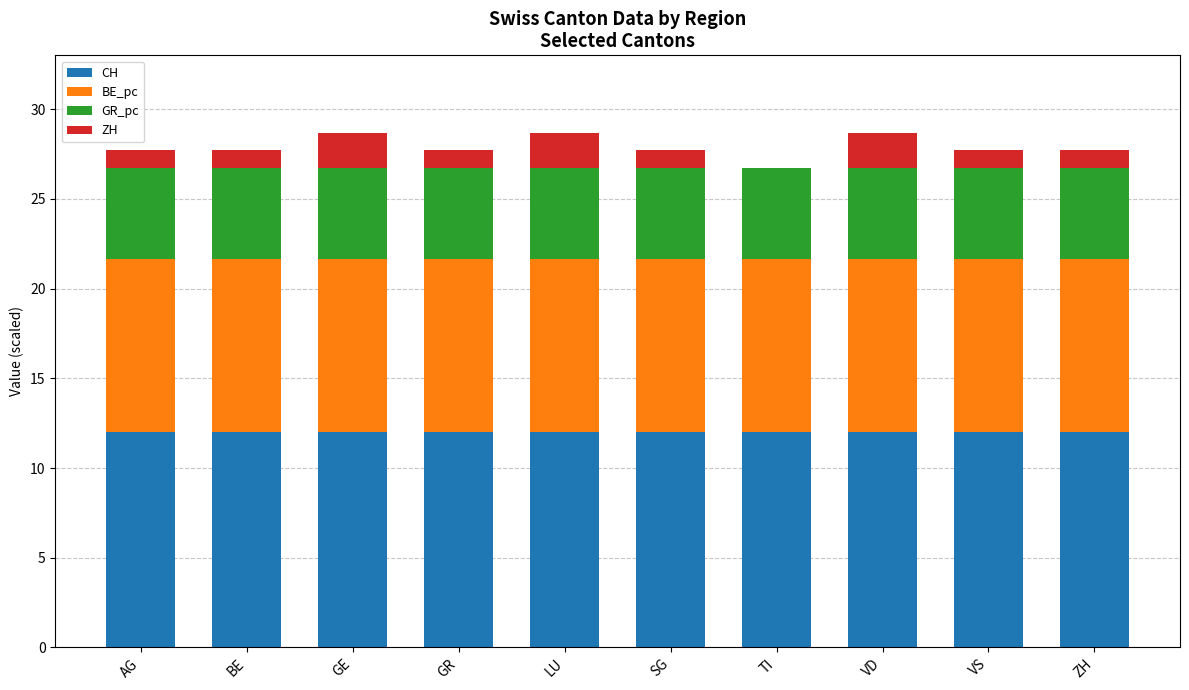

What is the highest value of the CH series?

12.0